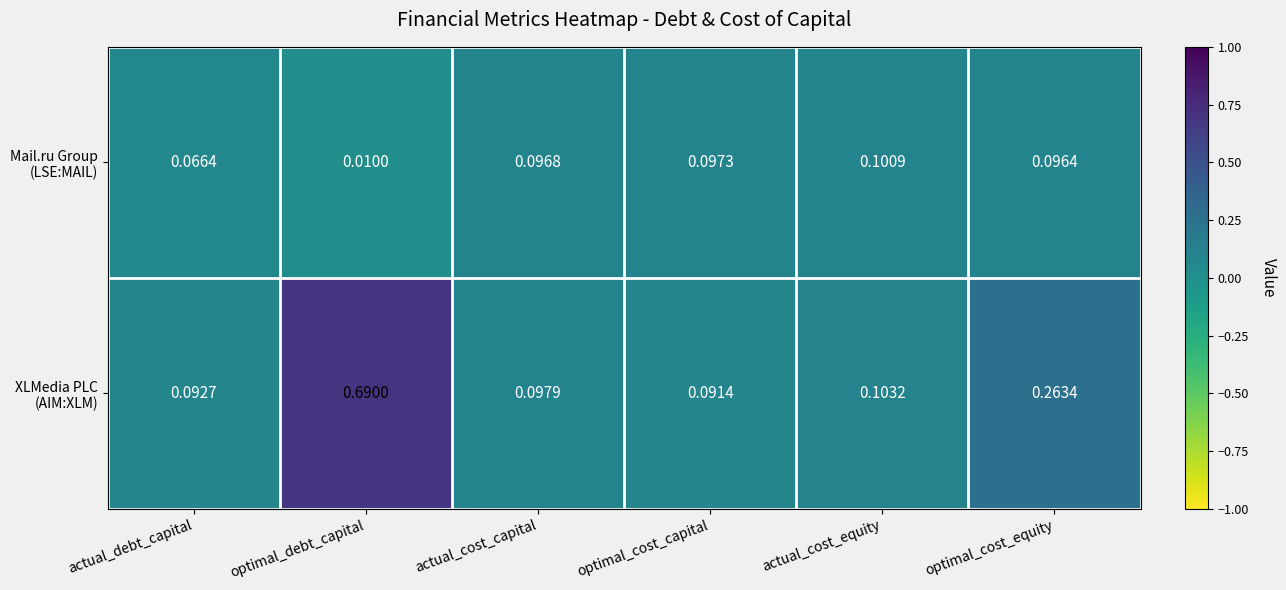

Which label corresponds to the smallest value in the chart?

optimal_debt_capital